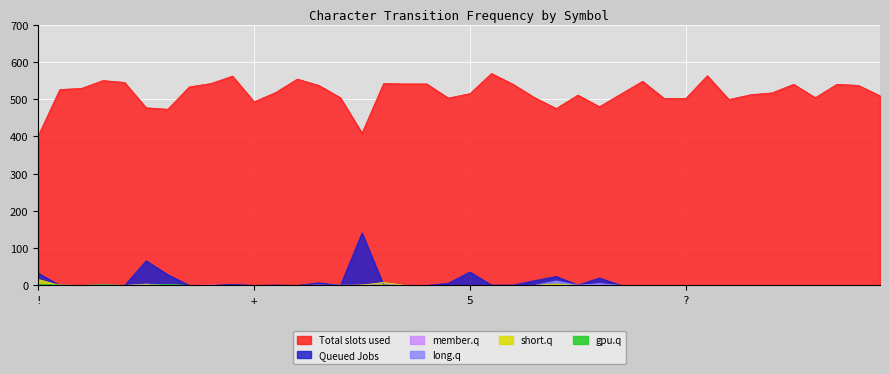

What is the label of the 28th point from the right?

-